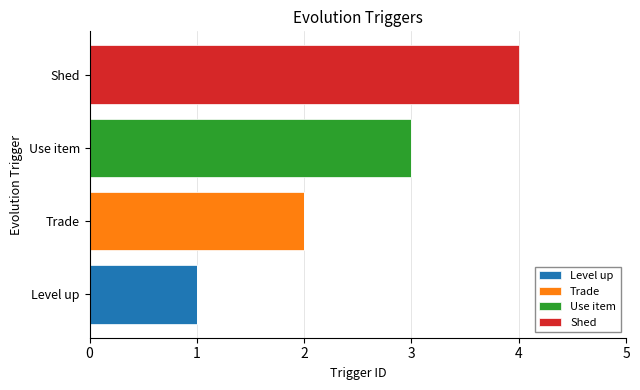

At which label does Level up reach its peak?

Level up